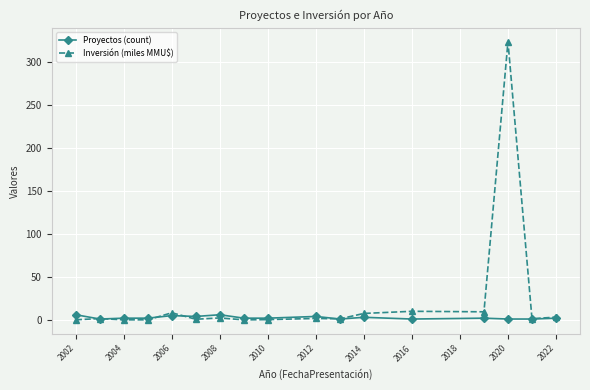

Which series has the widest spread of values?

Inversión (miles MMU$)